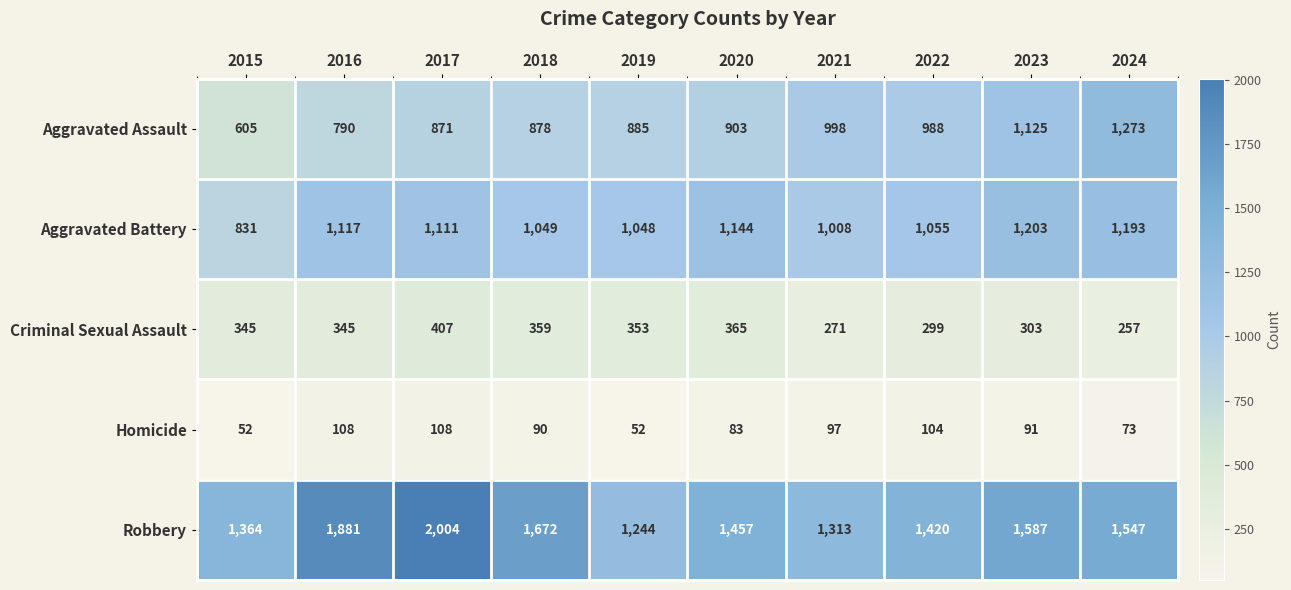

At 2016, list the series in order from largest to smallest.

Robbery, Aggravated Battery, Aggravated Assault, Criminal Sexual Assault, Homicide